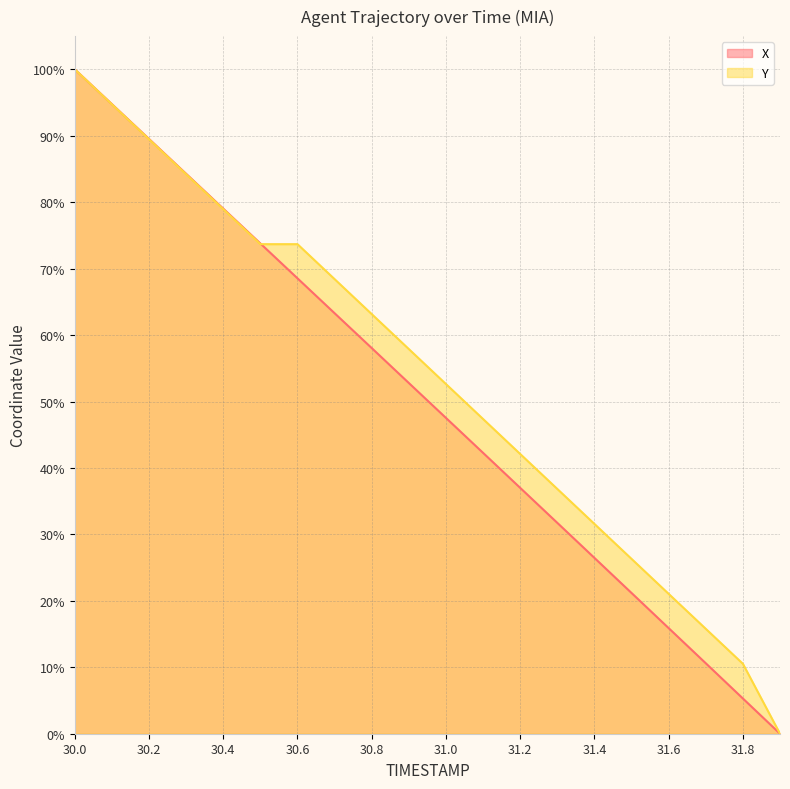

Where is X nearest to the value 50?

31.0